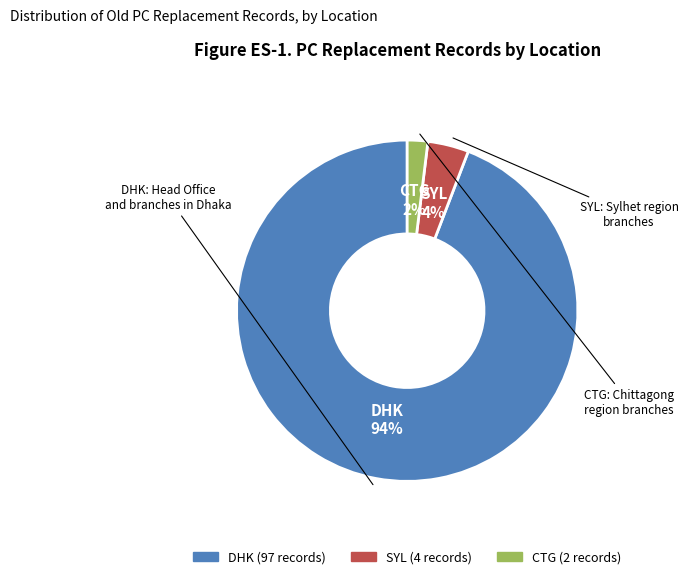

Does SYL account for over 50% of the chart?

No